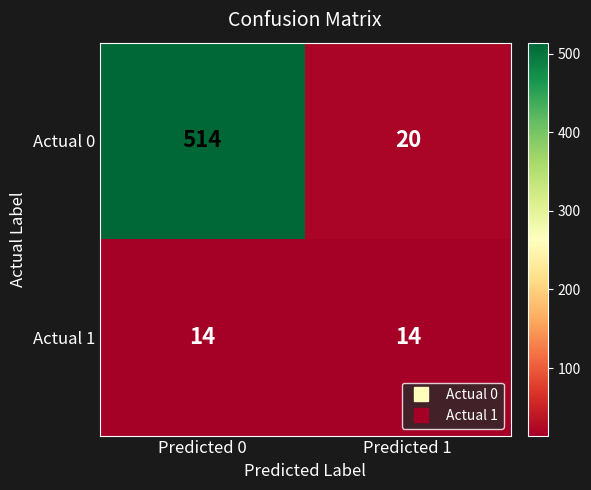

List the series in order of their overall mean, lowest first.

Actual 1, Actual 0